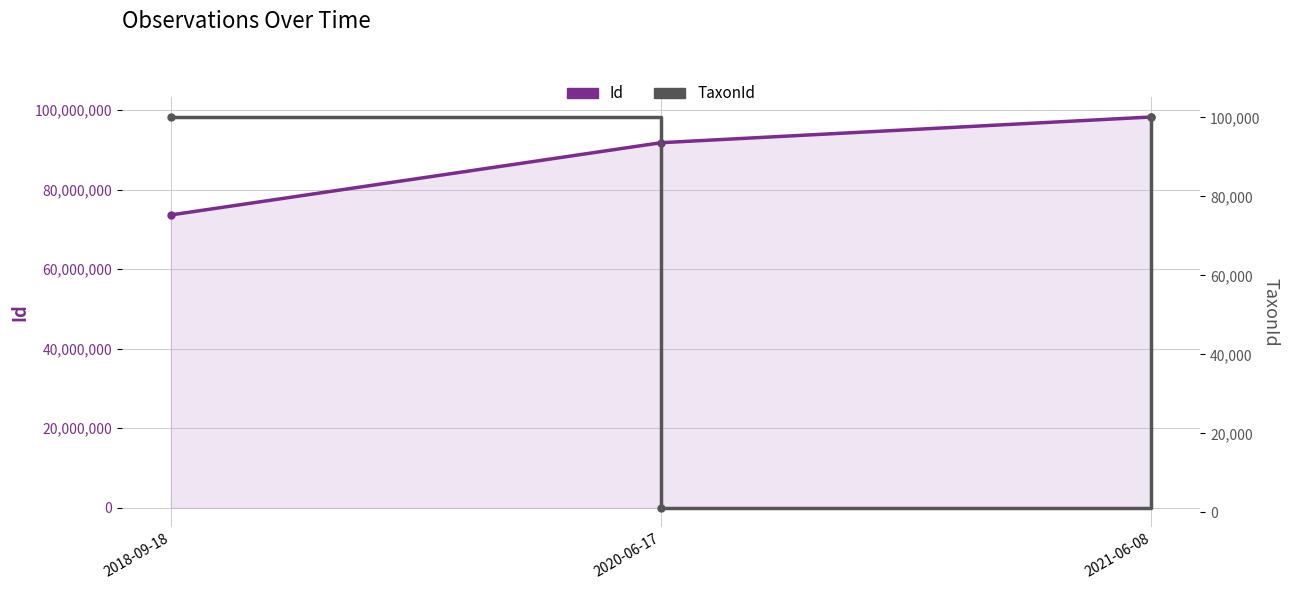

Which category has the lowest value across all series?

2020-06-17